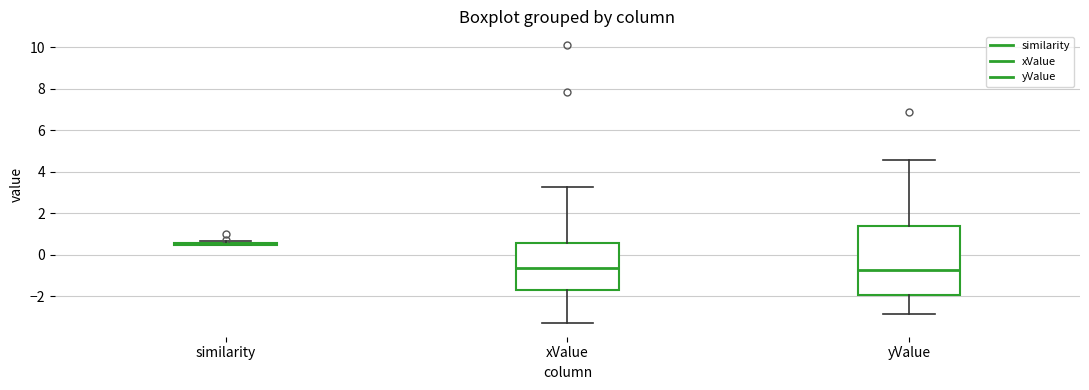

Reading left to right, transcribe this box plot: for each box, give where its median line is, the range the box spans, and where its two whiskers end, as read against the y-axis. The values are not printed on the chart, so give them approximately, as read against the axis.

similarity: box collapsed to a line at 0.6, whiskers 0.4 to 0.6
xValue: median -0.6, box -1.8 to 0.6, whiskers -3.2 to 3.2
yValue: median -0.8, box -2.0 to 1.4, whiskers -2.8 to 4.6